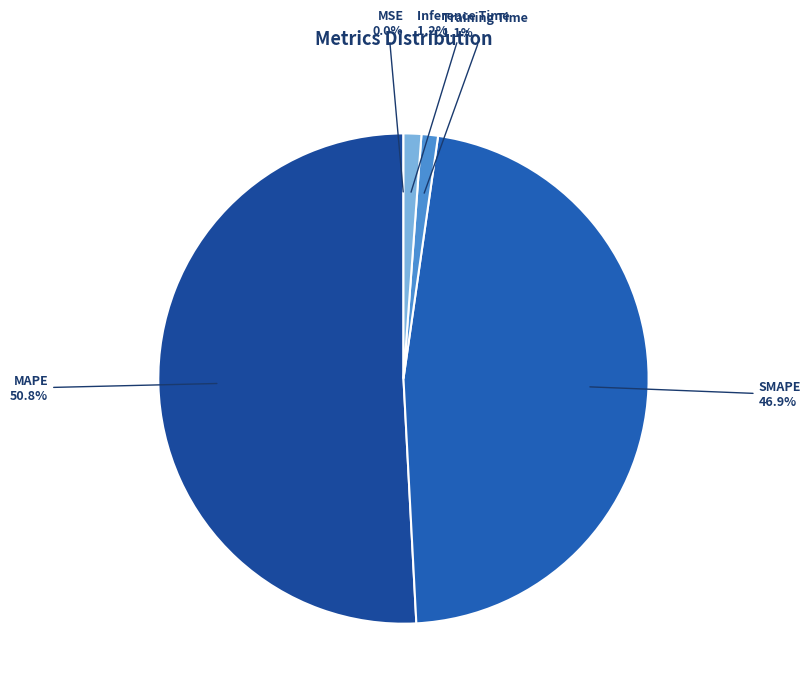

Does SMAPE account for over 50% of the chart?

No